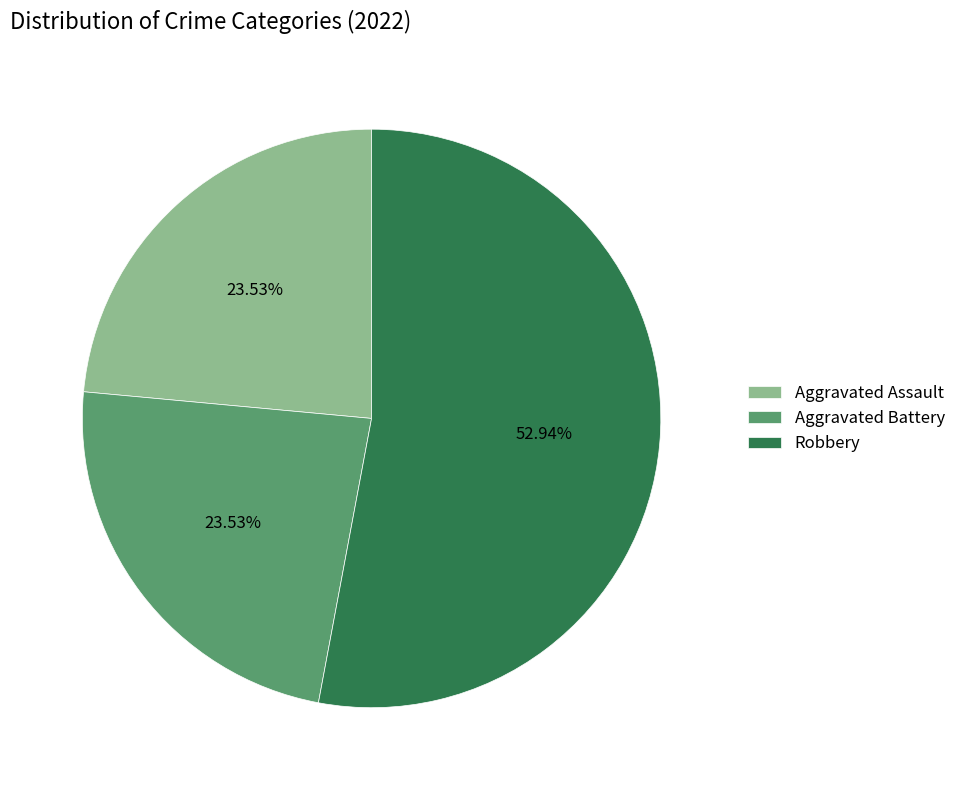

How many slices are in this pie chart?

3